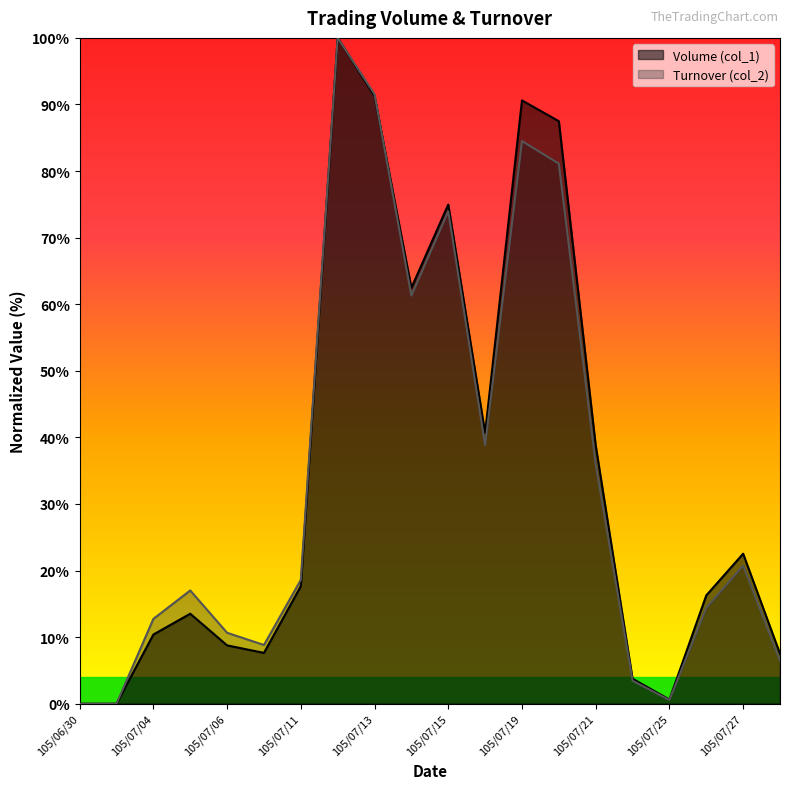

True or false: Volume (col_1) and Turnover (col_2) intersect in this chart.

True